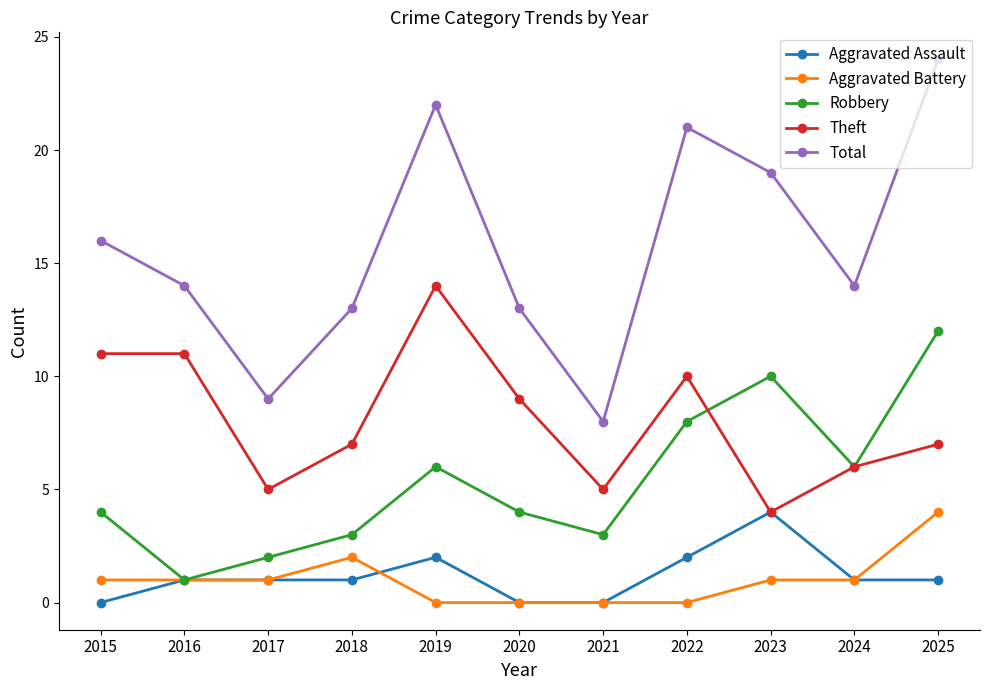

Which series has the largest range (max minus min)?

Total